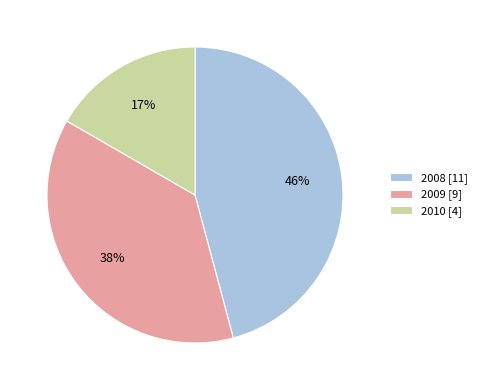

Approximately how many times larger is the value at 2010 [4] compared to 2009 [9]?

0.4